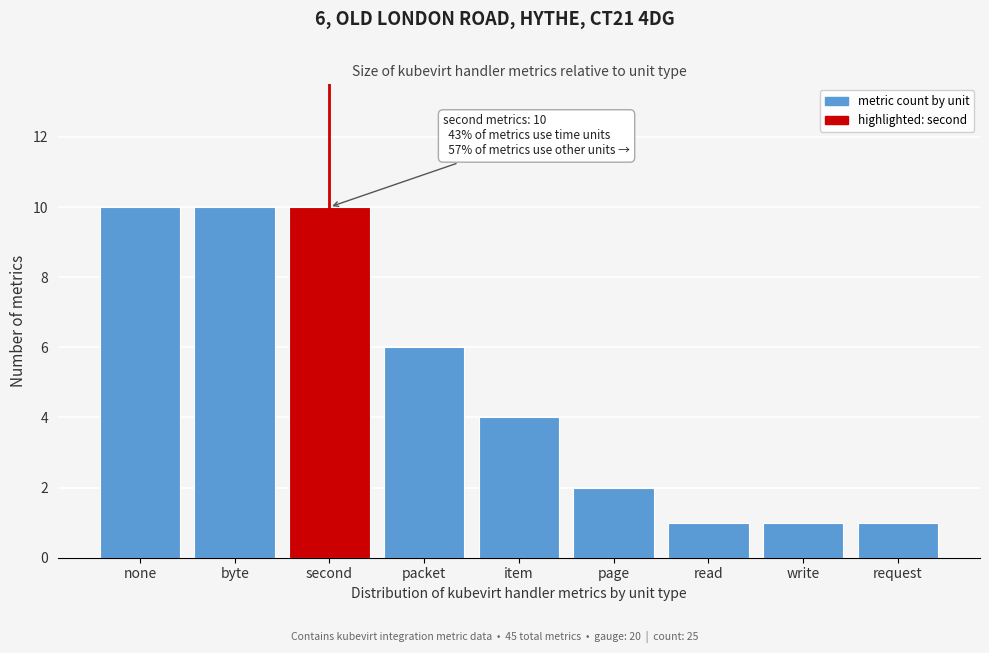

Reading left to right, list all the values displayed in this chart.

none=10	byte=10	second=10	packet=6	item=4	page=2	read=1	write=1	request=1